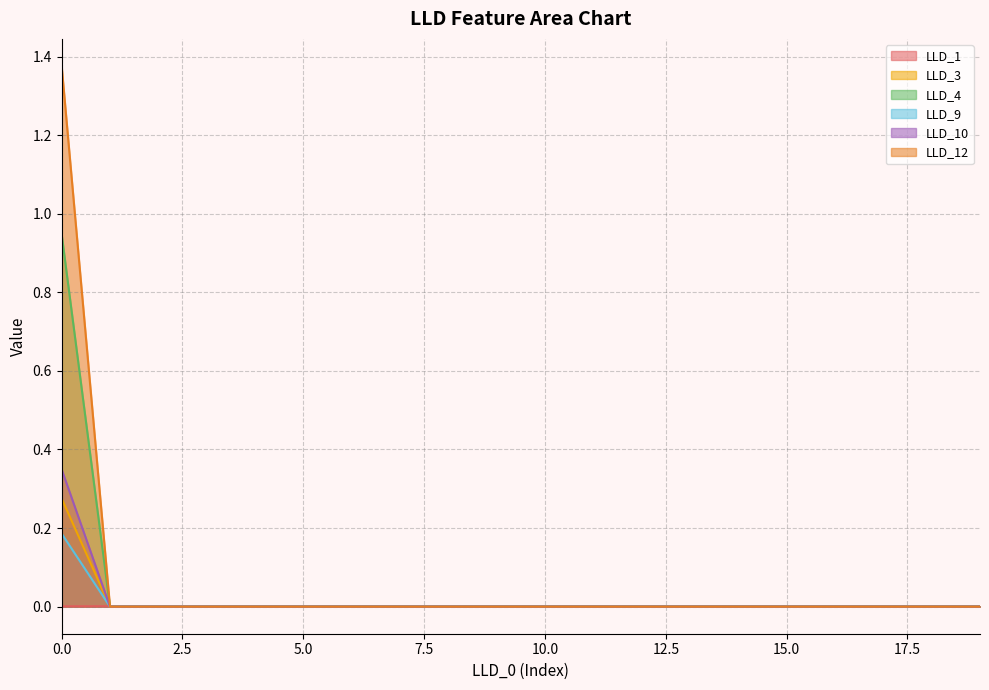

At 13, list the series in order from smallest to largest.

LLD_3, LLD_4, LLD_9, LLD_10, LLD_12, LLD_1